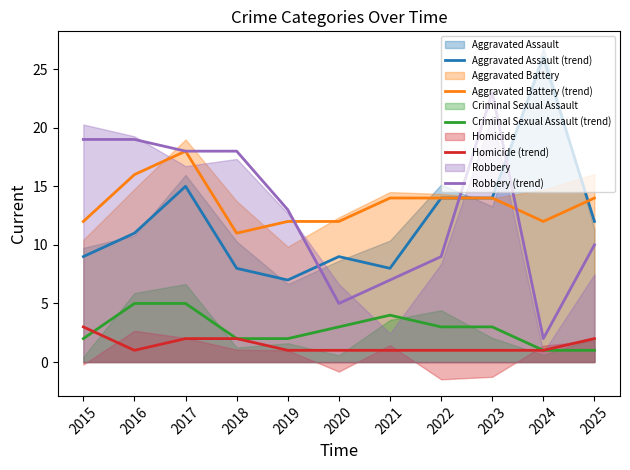

Between 2017 and 2022, which series saw the biggest shift?

Robbery (trend)